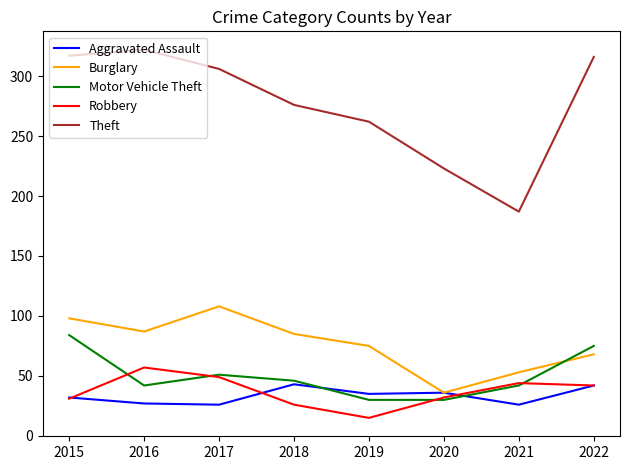

True or false: Theft and Robbery intersect in this chart.

False